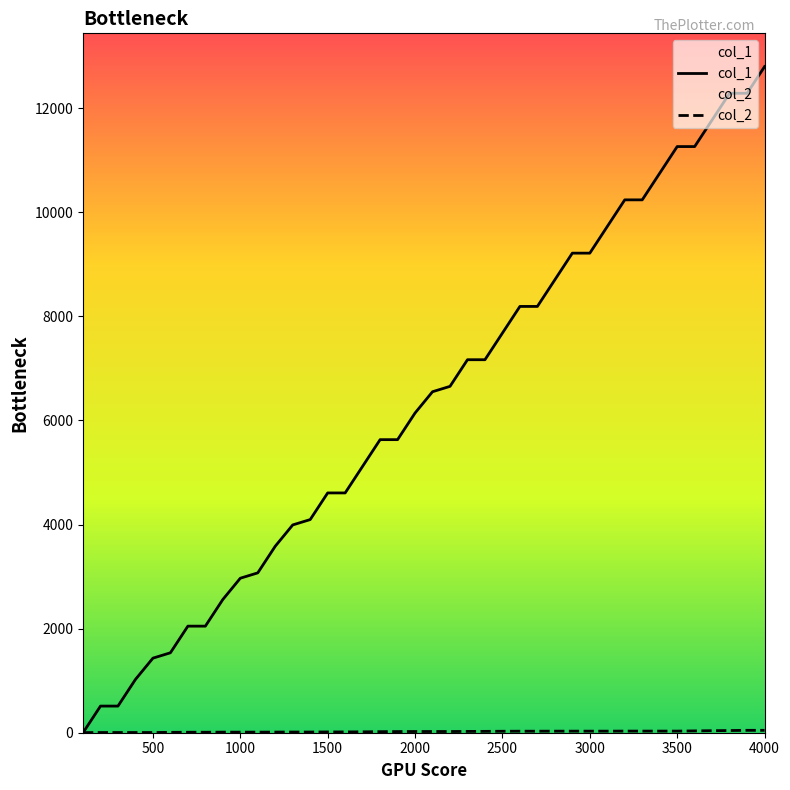

Which series has the largest total across all categories?

col_1